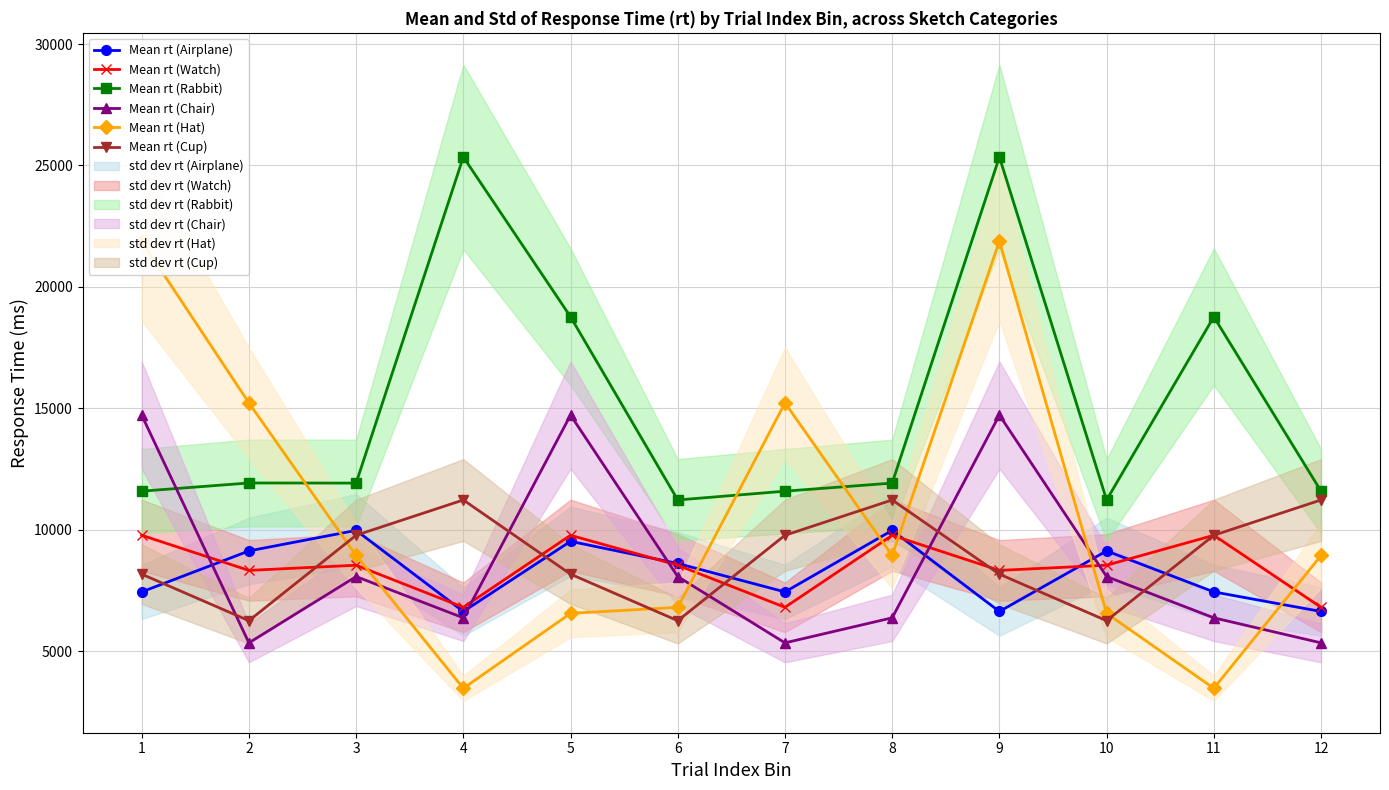

True or false: Mean rt (Watch) and Mean rt (Hat) intersect in this chart.

True